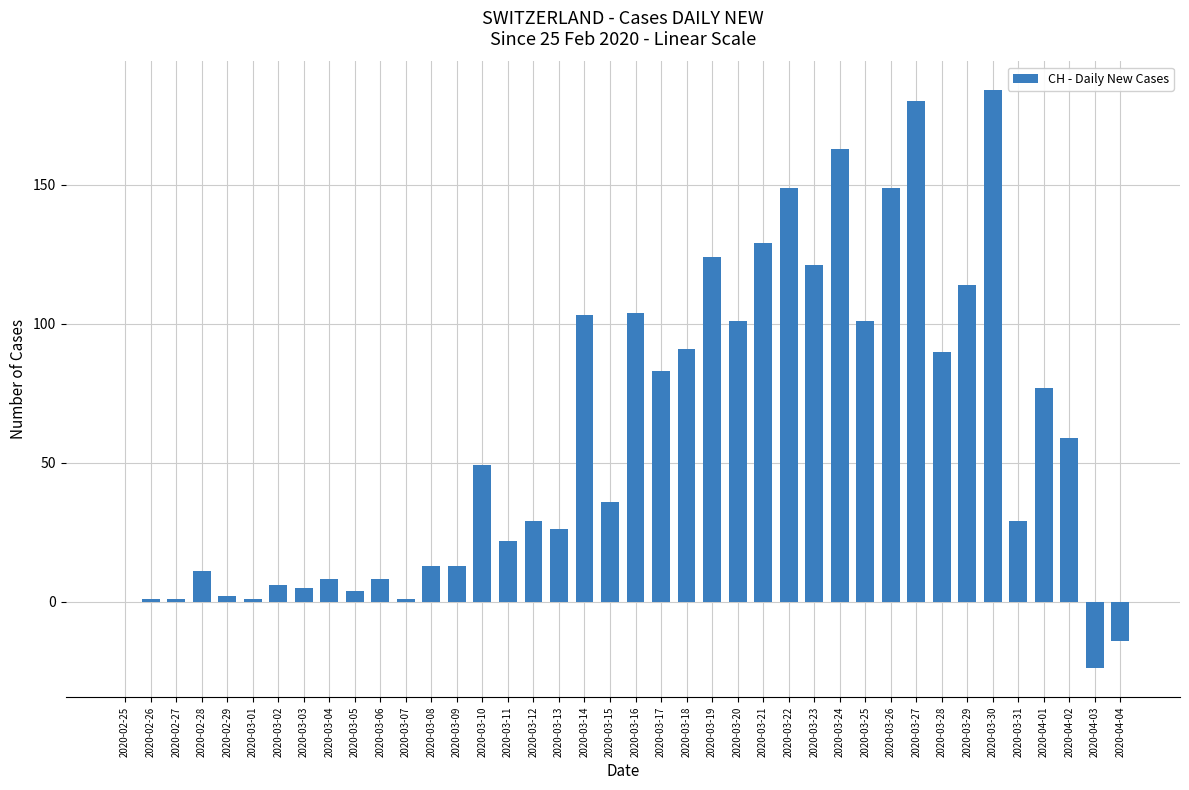

Reading right to left, what are all the values shown in this chart?

2020-04-04=-14	2020-04-03=-24	2020-04-02=59	2020-04-01=77	2020-03-31=29	2020-03-30=184	2020-03-29=114	2020-03-28=90	2020-03-27=180	2020-03-26=149	2020-03-25=101	2020-03-24=163	2020-03-23=121	2020-03-22=149	2020-03-21=129	2020-03-20=101	2020-03-19=124	2020-03-18=91	2020-03-17=83	2020-03-16=104	2020-03-15=36	2020-03-14=103	2020-03-13=26	2020-03-12=29	2020-03-11=22	2020-03-10=49	2020-03-09=13	2020-03-08=13	2020-03-07=1	2020-03-06=8	2020-03-05=4	2020-03-04=8	2020-03-03=5	2020-03-02=6	2020-03-01=1	2020-02-29=2	2020-02-28=11	2020-02-27=1	2020-02-26=1	2020-02-25=0